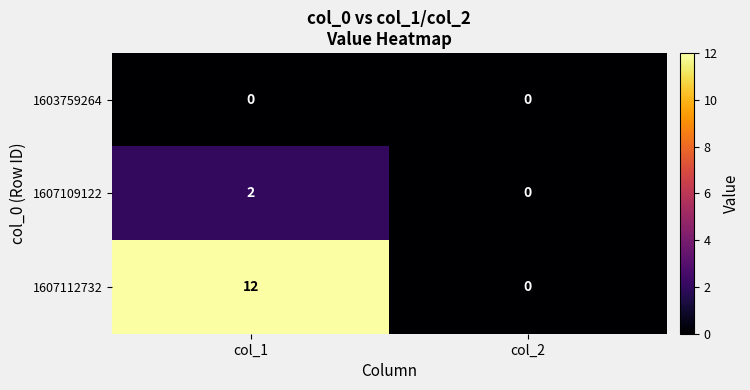

Reading left to right, transcribe all the data shown in this chart.

1603759264: col_1=0	col_2=0
1607109122: col_1=2	col_2=0
1607112732: col_1=12	col_2=0